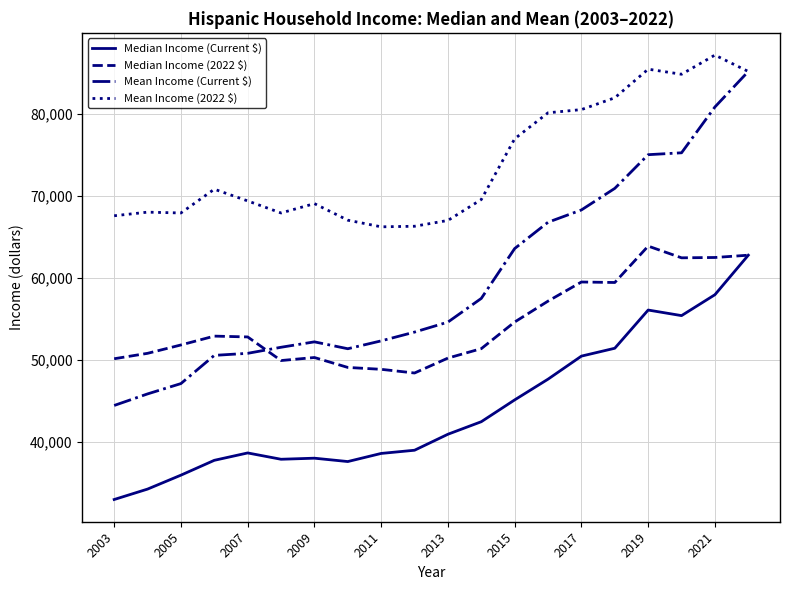

Which series has the widest spread of values?

Mean Income (Current $)